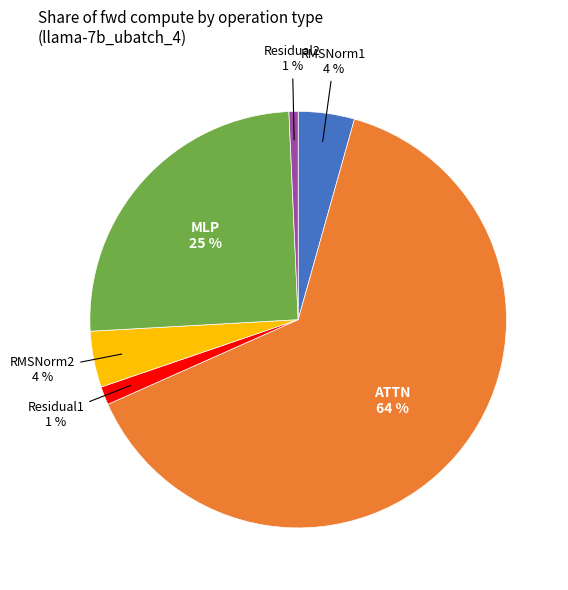

True or false: RMSNorm2 accounts for 10% of the total.

False